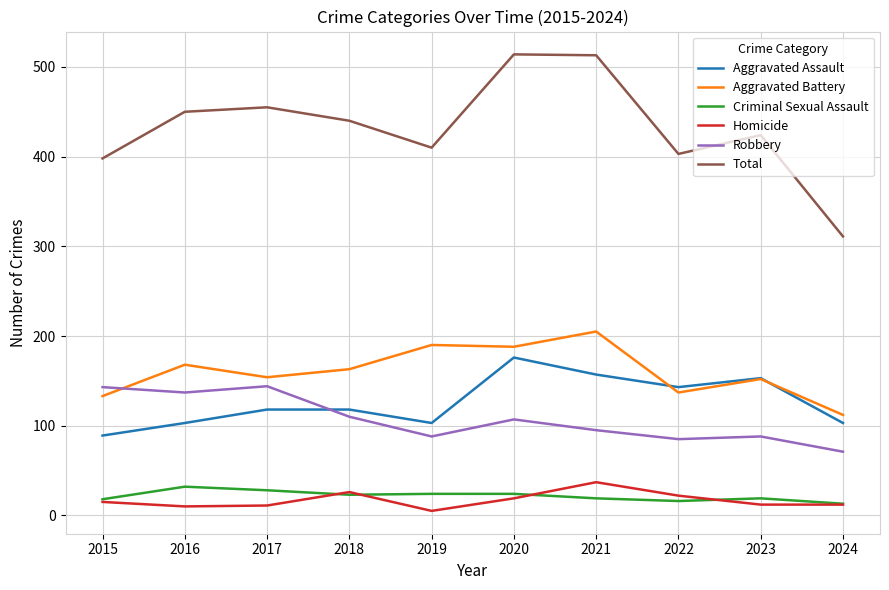

True or false: Total has a value of 455 at 2017.

True